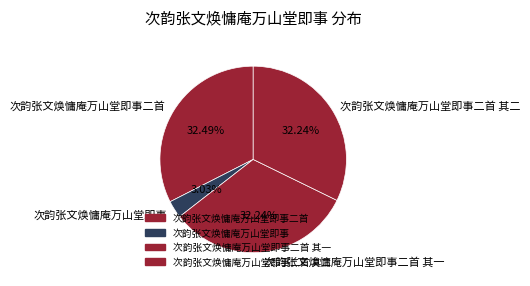

What is the total percentage of 次韵张文焕慵庵万山堂即事二首 and 次韵张文焕慵庵万山堂即事二首 其一?

64.7%